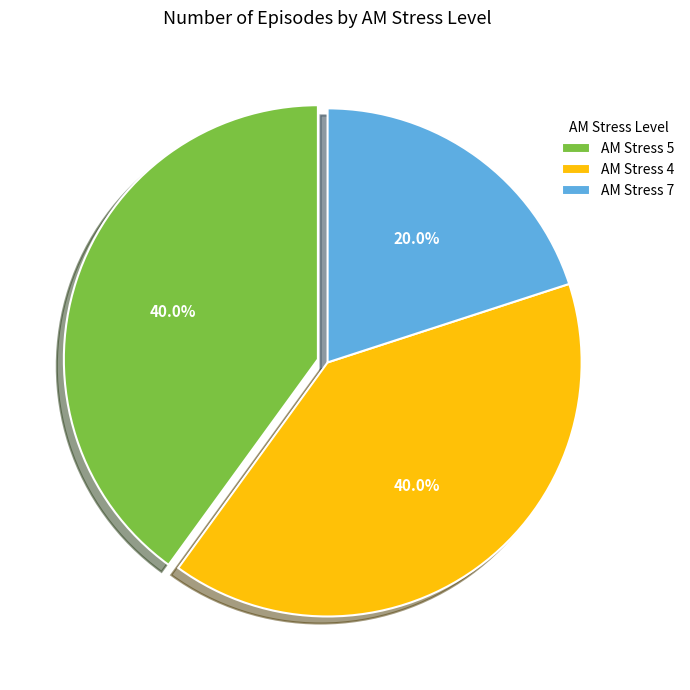

What is the total percentage of AM Stress 4 and AM Stress 5?

80.0%